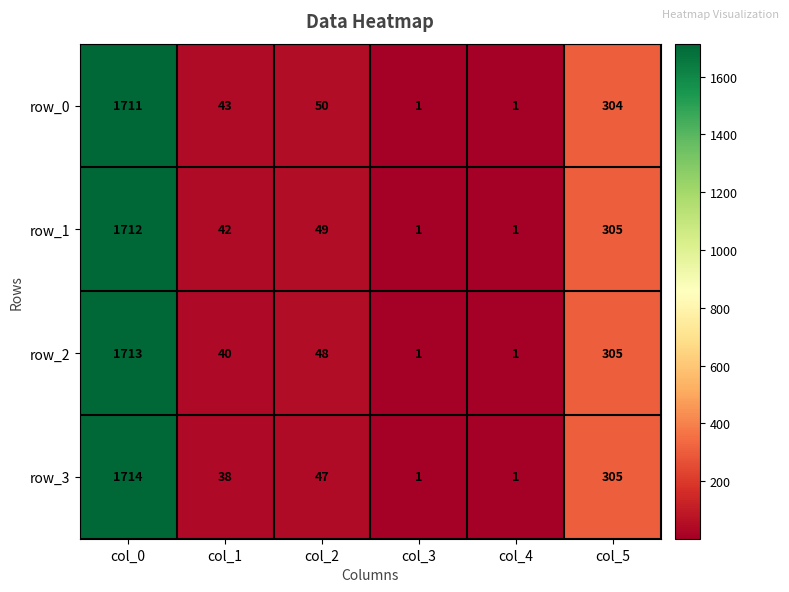

Reading left to right, extract all data points from this chart.

row_0: 1711	43	50	1	1	304
row_1: 1712	42	49	1	1	305
row_2: 1713	40	48	1	1	305
row_3: 1714	38	47	1	1	305